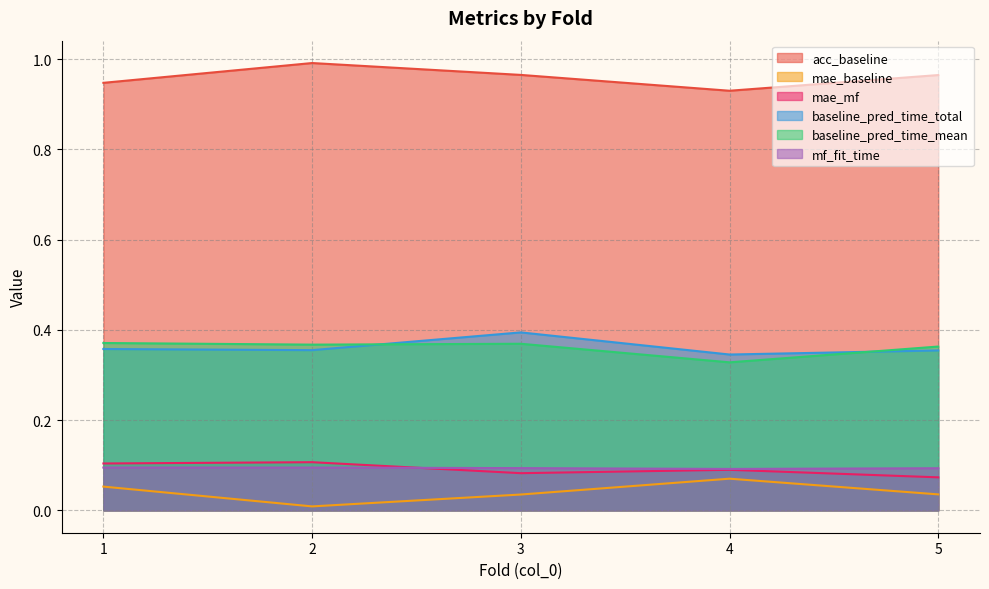

Count the number of categories in the chart.

5